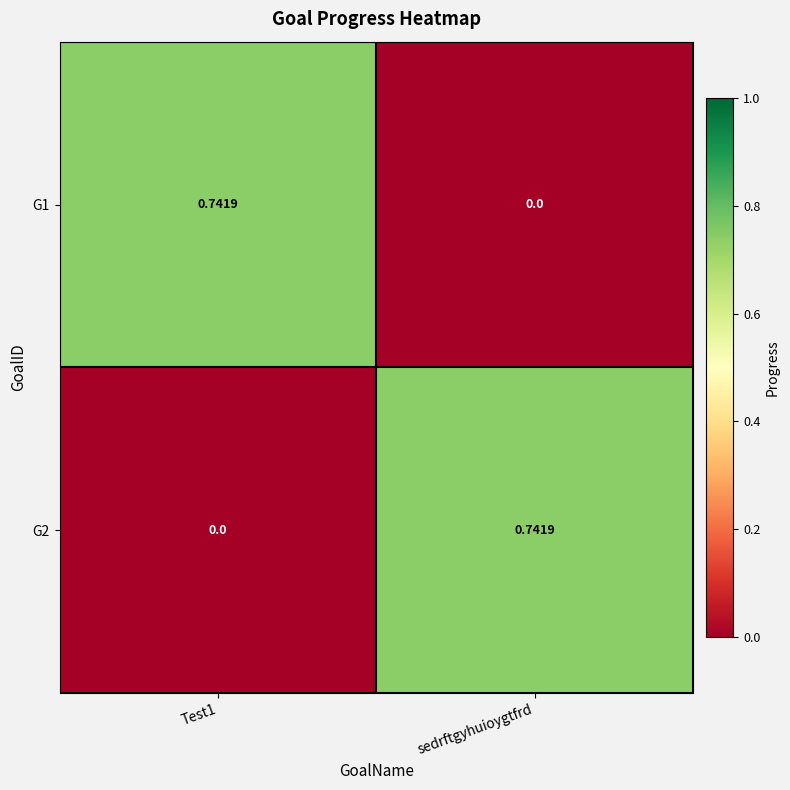

At which label does G1 reach its minimum?

sedrftgyhuioygtfrd